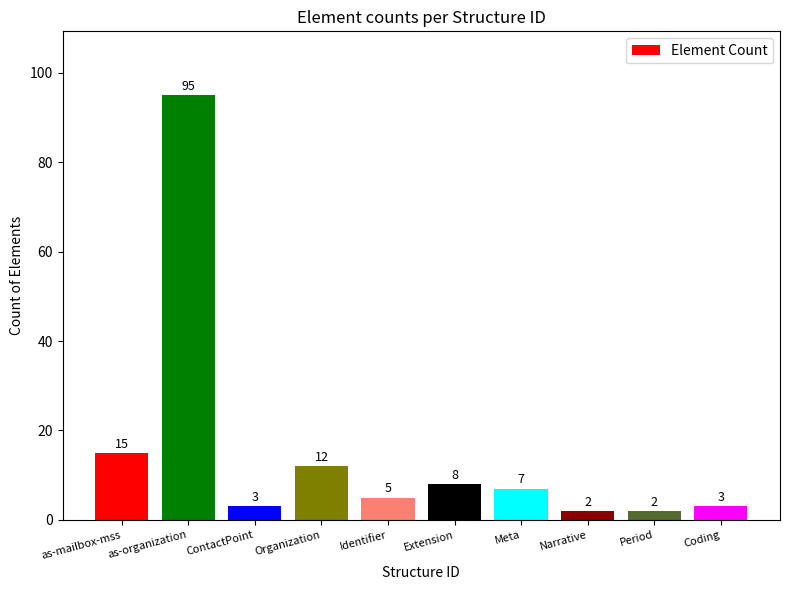

The value at Period is 2. True or false?

True